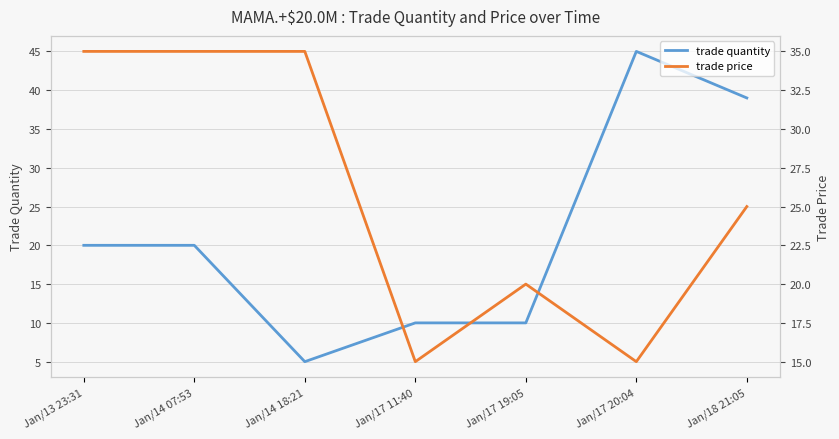

What is the approximate value of trade quantity at Jan/14 07:53, to the nearest 5?

20